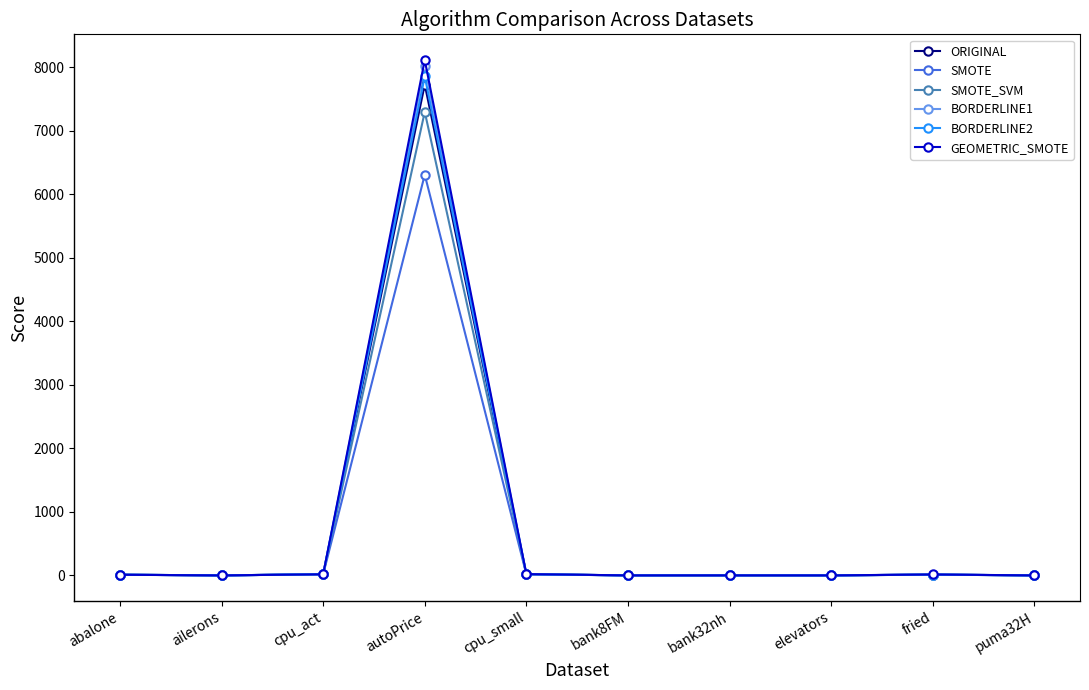

What is the greatest value displayed?

8112.9